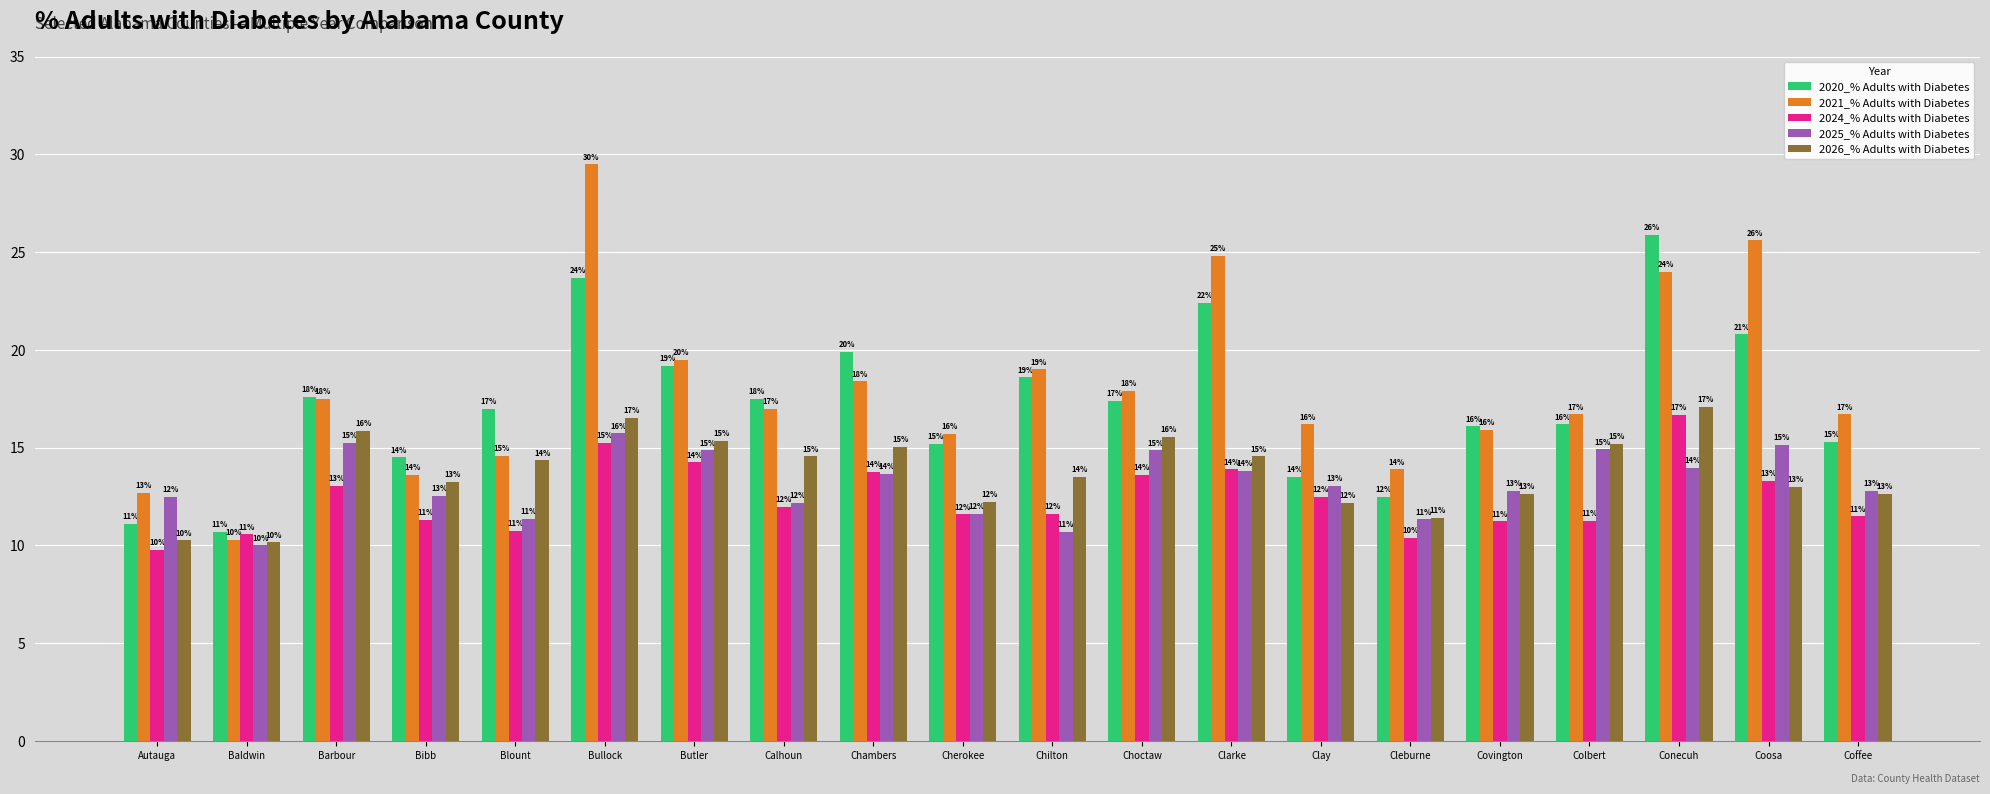

What is the difference between the second highest and minimum values in the 2026_% Adults with Diabetes series?

6.4